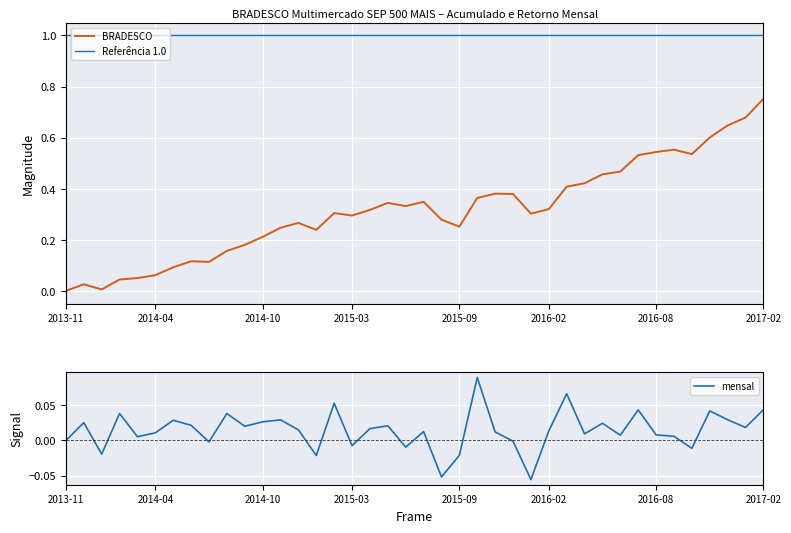

What is the lowest value of the Referência 1.0 series?

1.0